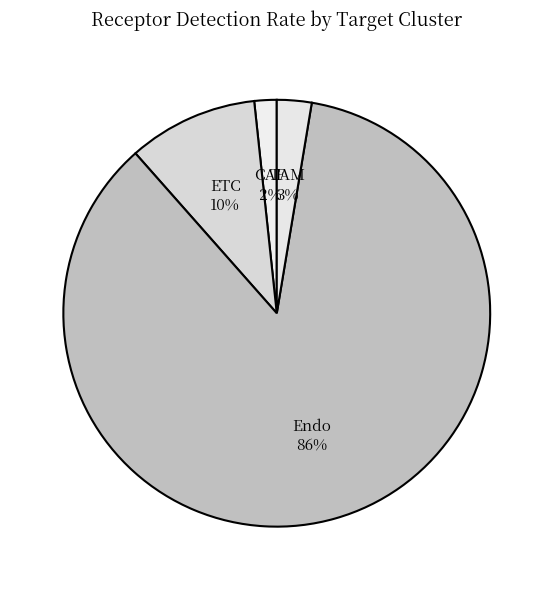

How many segments does this pie chart have?

4